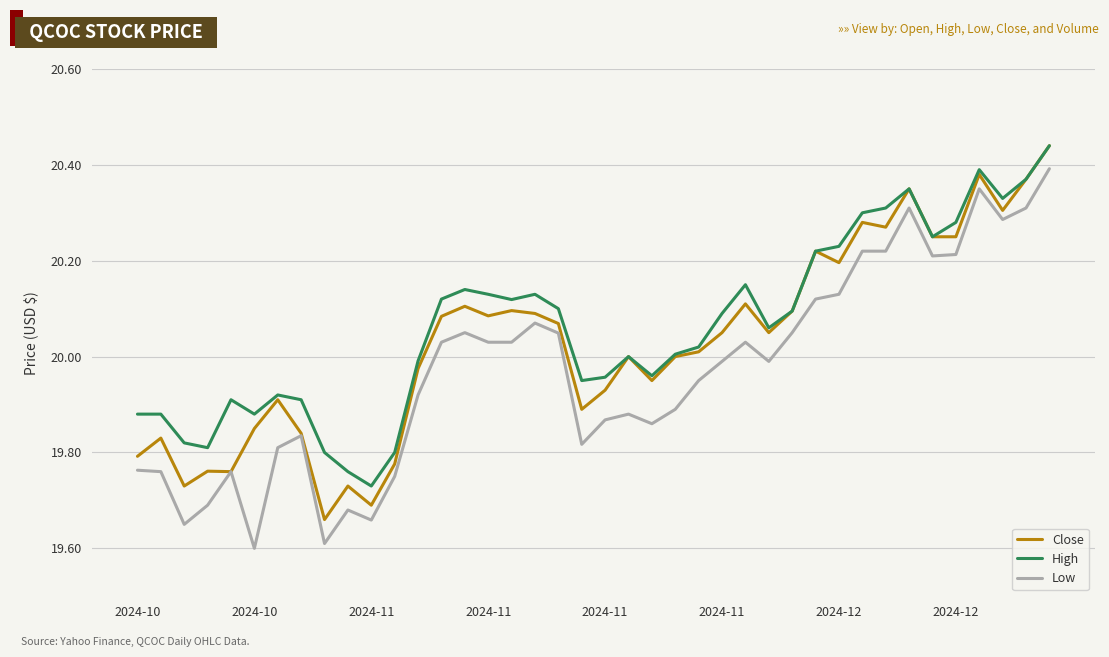

True or false: High and Low intersect in this chart.

False